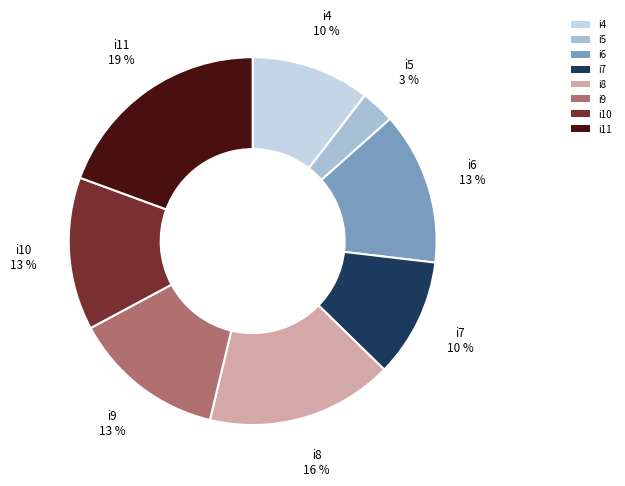

How many slices are in this pie chart?

8